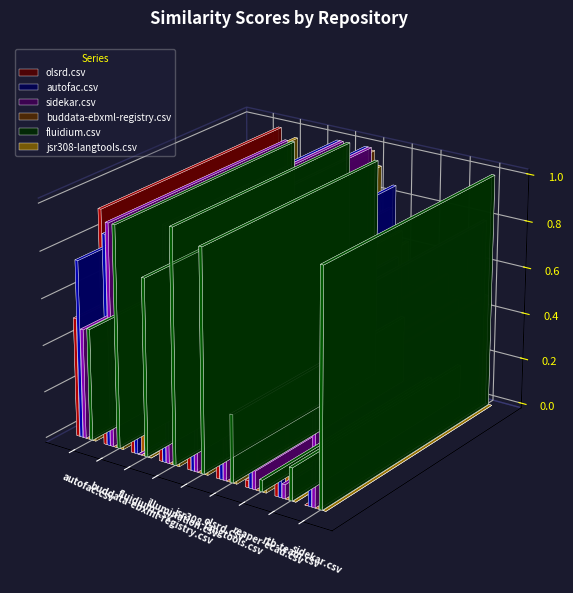

What is the value of the autofac.csv bar at the 7th from the left?

0.3